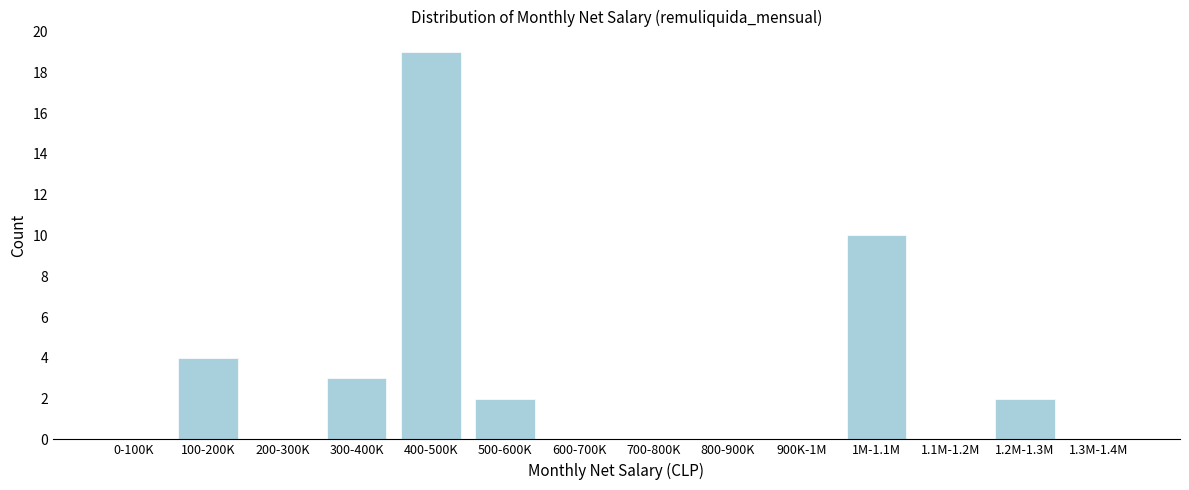

Reading left to right, list all the values displayed in this chart.

0-100K=0	100-200K=4	200-300K=0	300-400K=3	400-500K=19	500-600K=2	600-700K=0	700-800K=0	800-900K=0	900K-1M=0	1M-1.1M=10	1.1M-1.2M=0	1.2M-1.3M=2	1.3M-1.4M=0